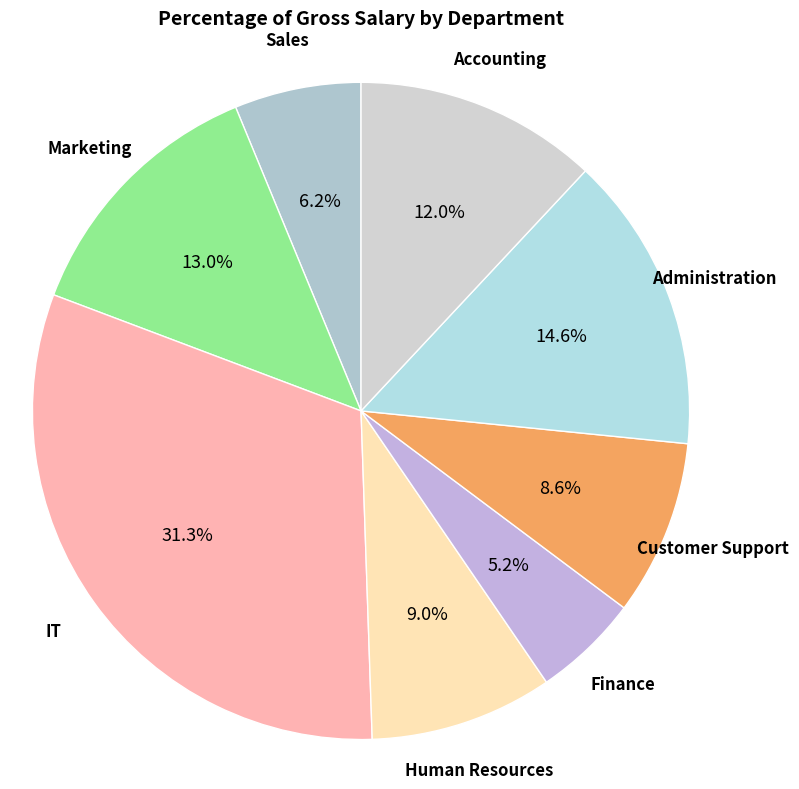

Which slice is the smallest?

Finance